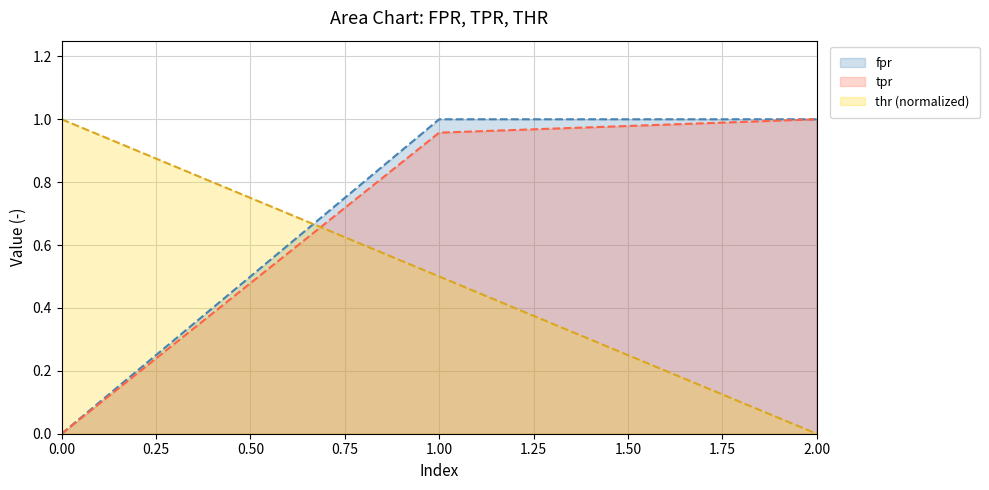

What is the total value across all series at 2.00?

2.0